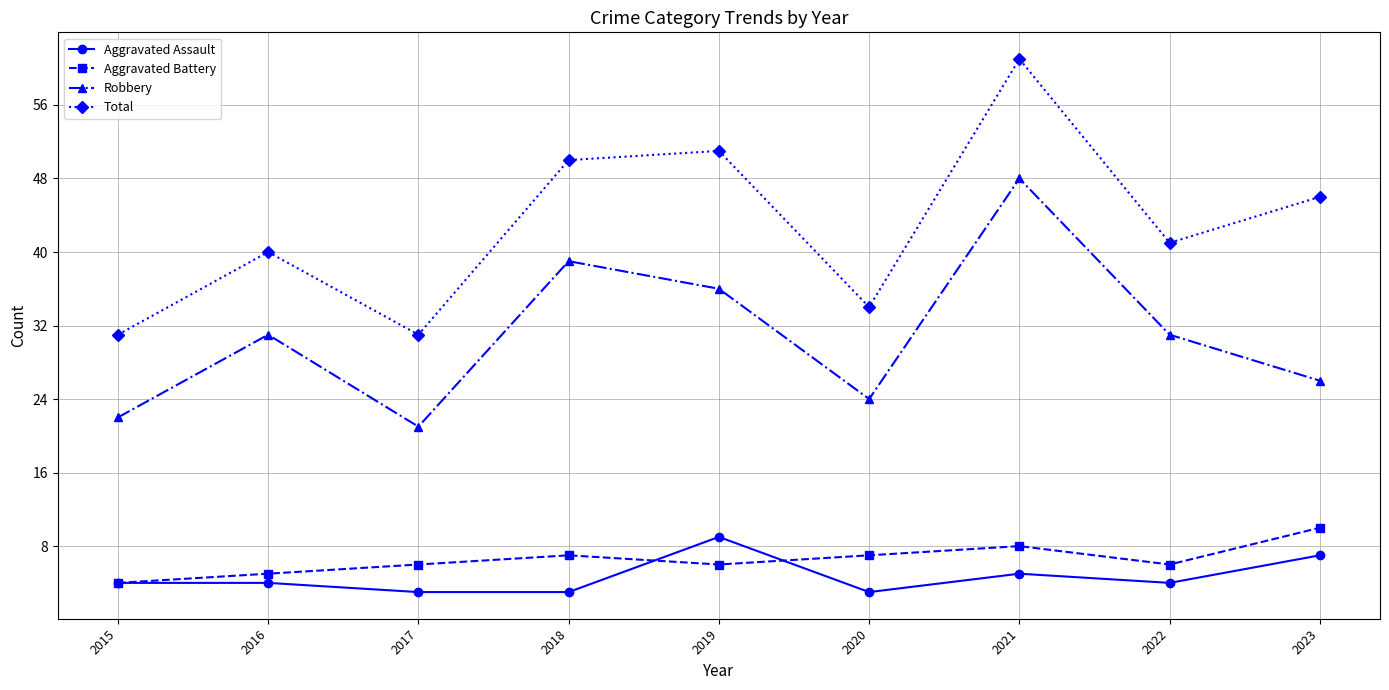

Is the value of Total at 2017 greater than the value of Aggravated Assault at 2018?

Yes